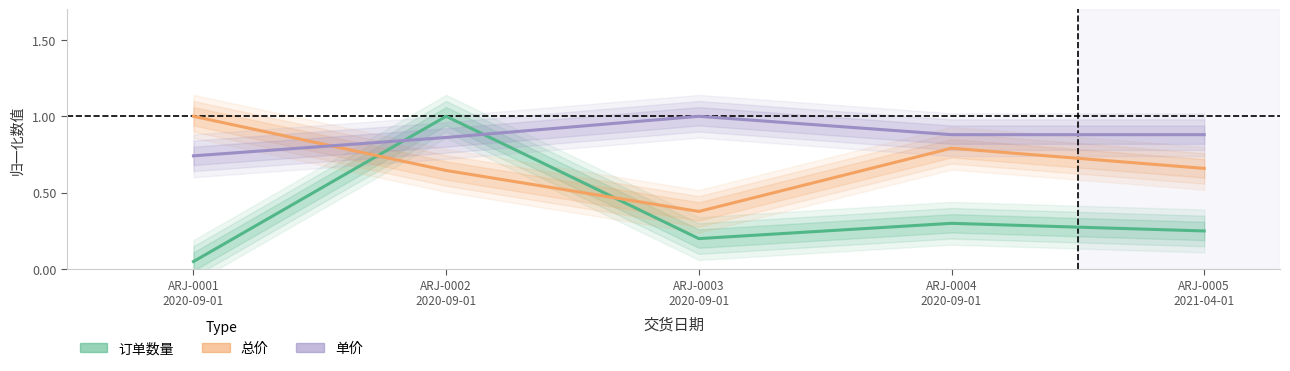

How many categories are shown in the chart?

5